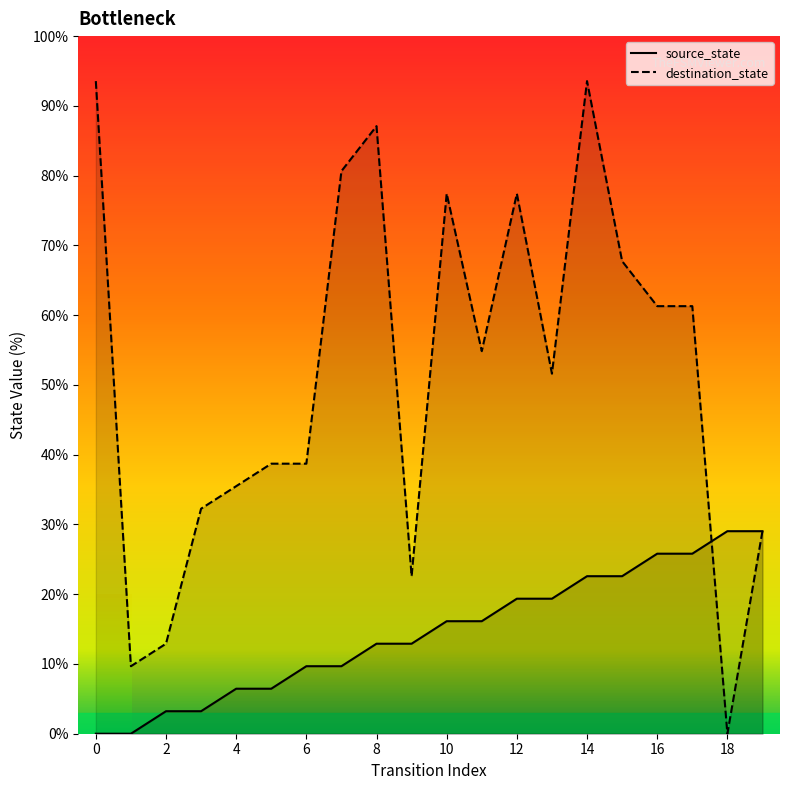

Which has a higher value, 14 or 0?

14